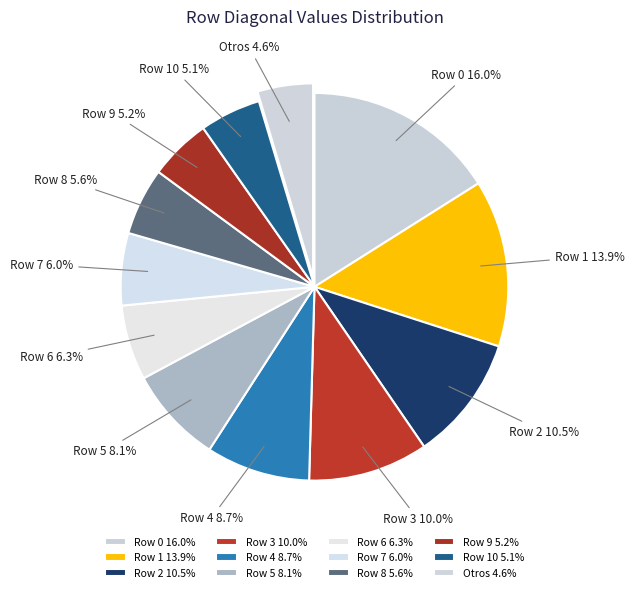

Is there a majority slice in this chart?

No